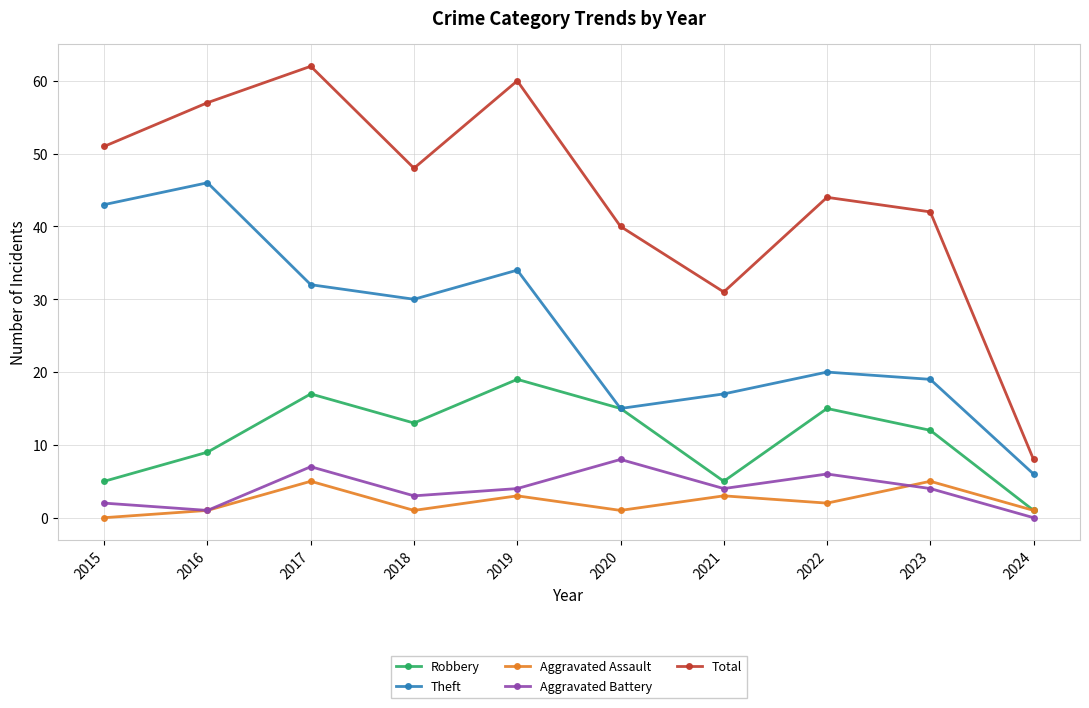

What is the total value across all series at 2021?

60